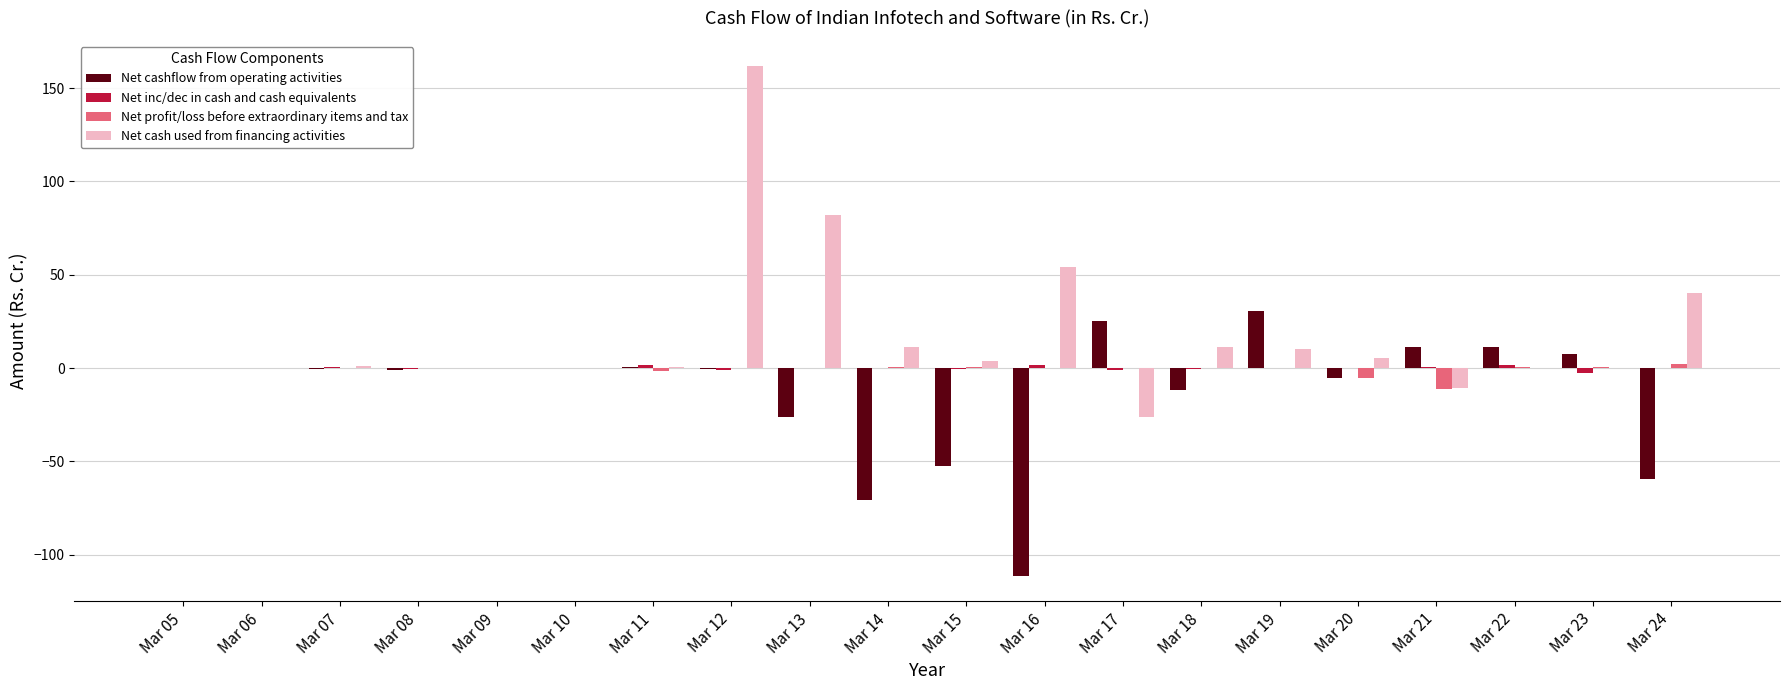

What is the sum of all Net cashflow from operating activities values?

-251.4